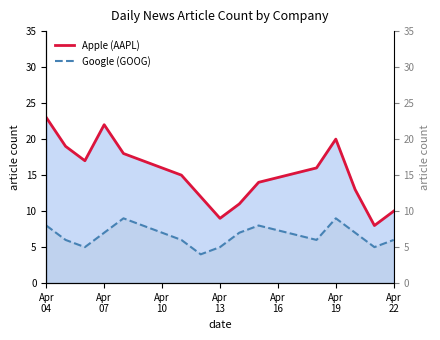

What is the total value across all series at 2022-04-12?

16